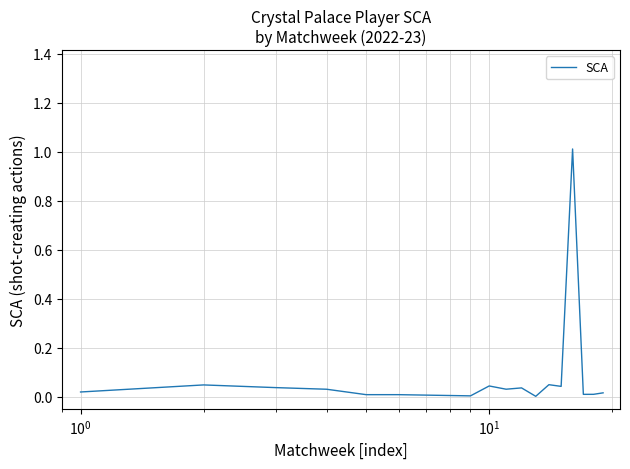

What is the greatest value displayed?

1.0